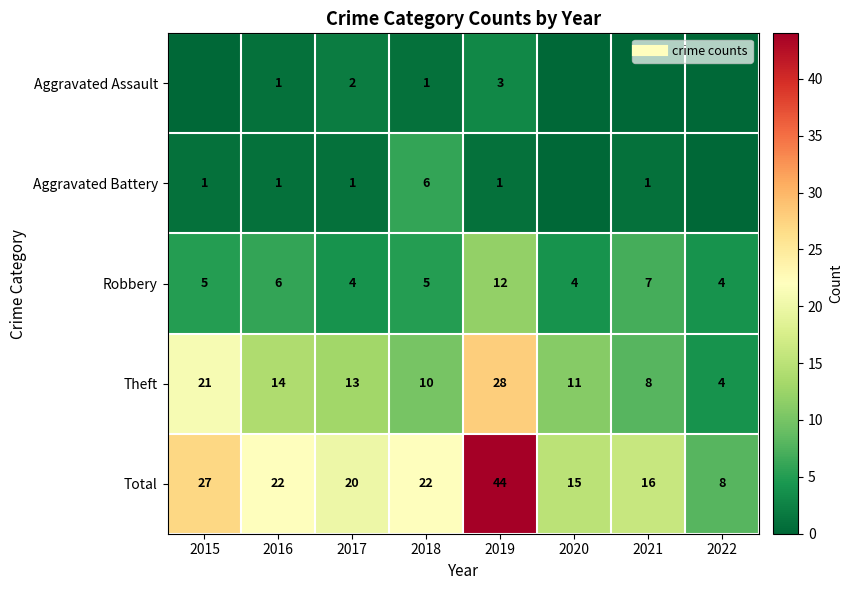

Is the value of Aggravated Battery at 2021 greater than the value of Aggravated Assault at 2019?

No